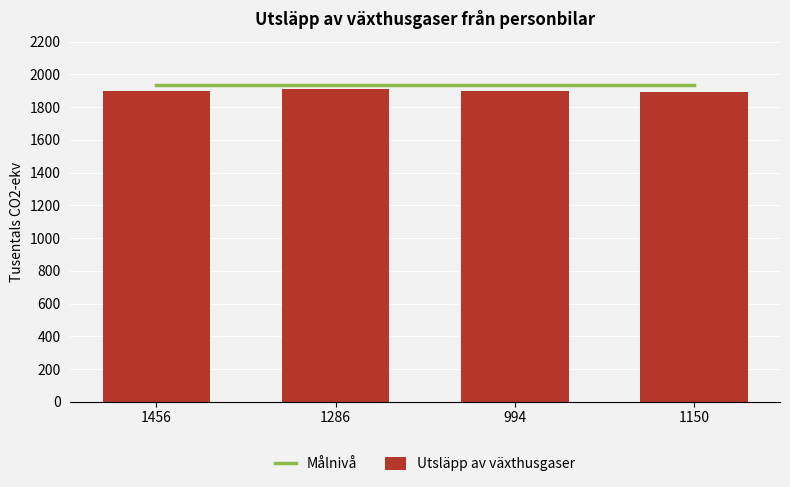

The value of Utsläpp av växthusgaser at 1150 is 1893. True or false?

True